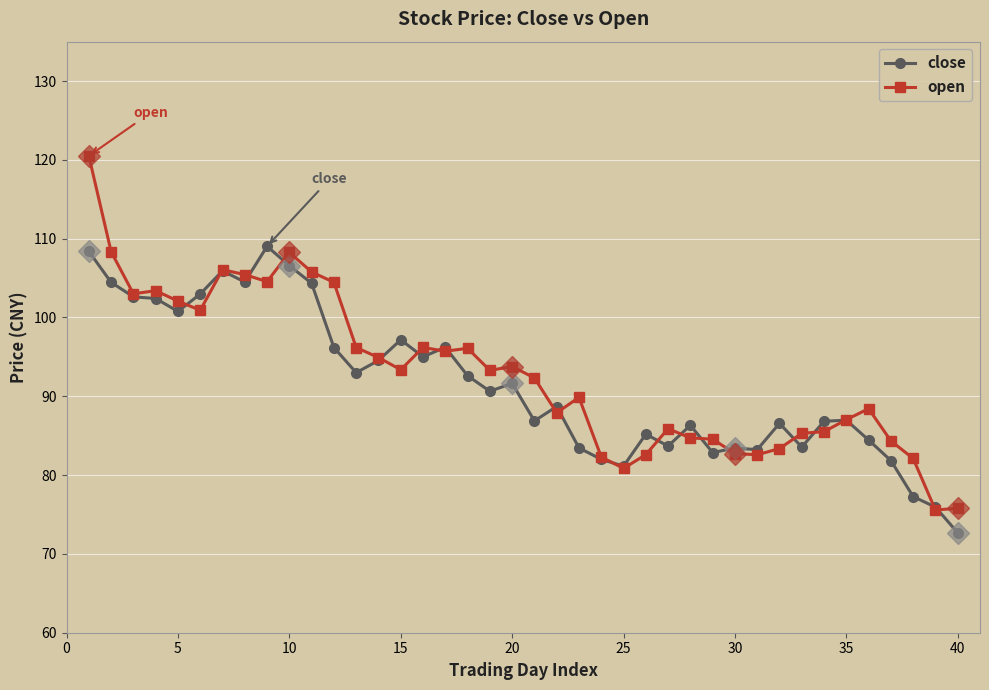

What are all the series names shown in the legend?

close, open